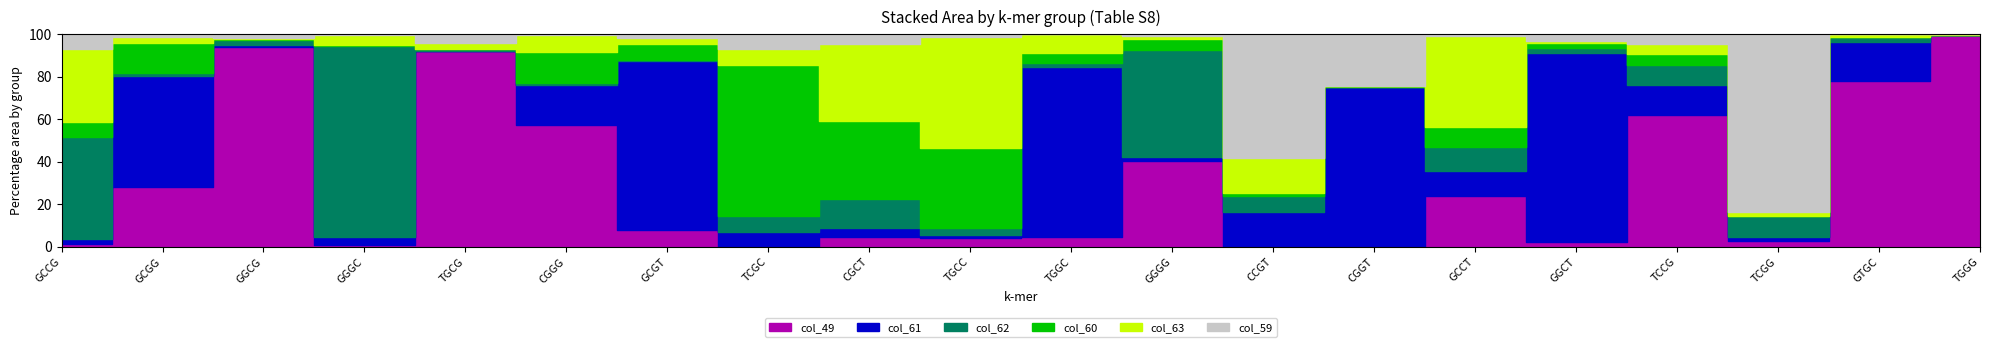

The col_63 series shows 21 at CGGT. True or false?

False